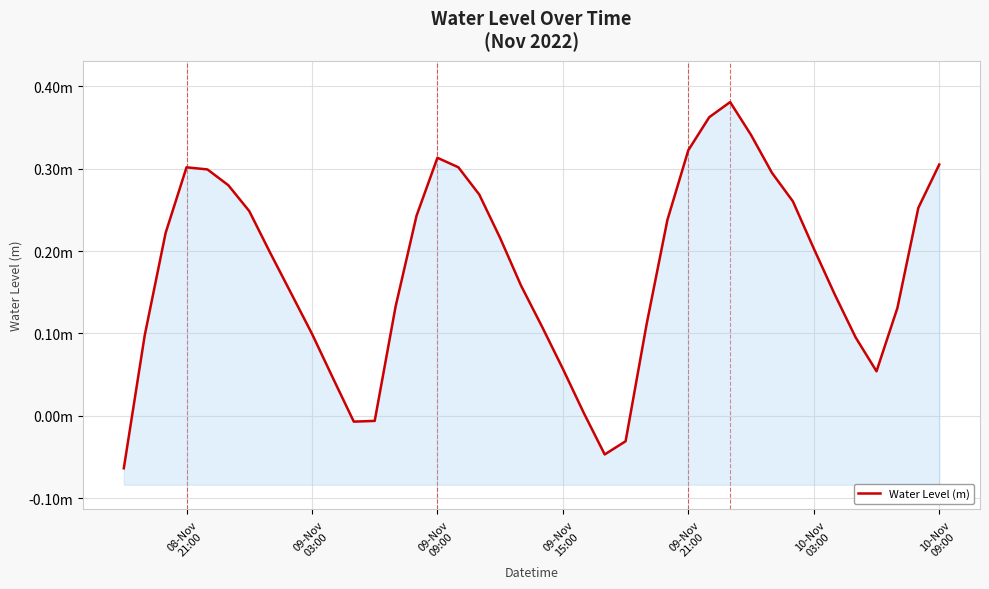

Is it true that the value at 08-Nov 21:00 is 0.5?

False